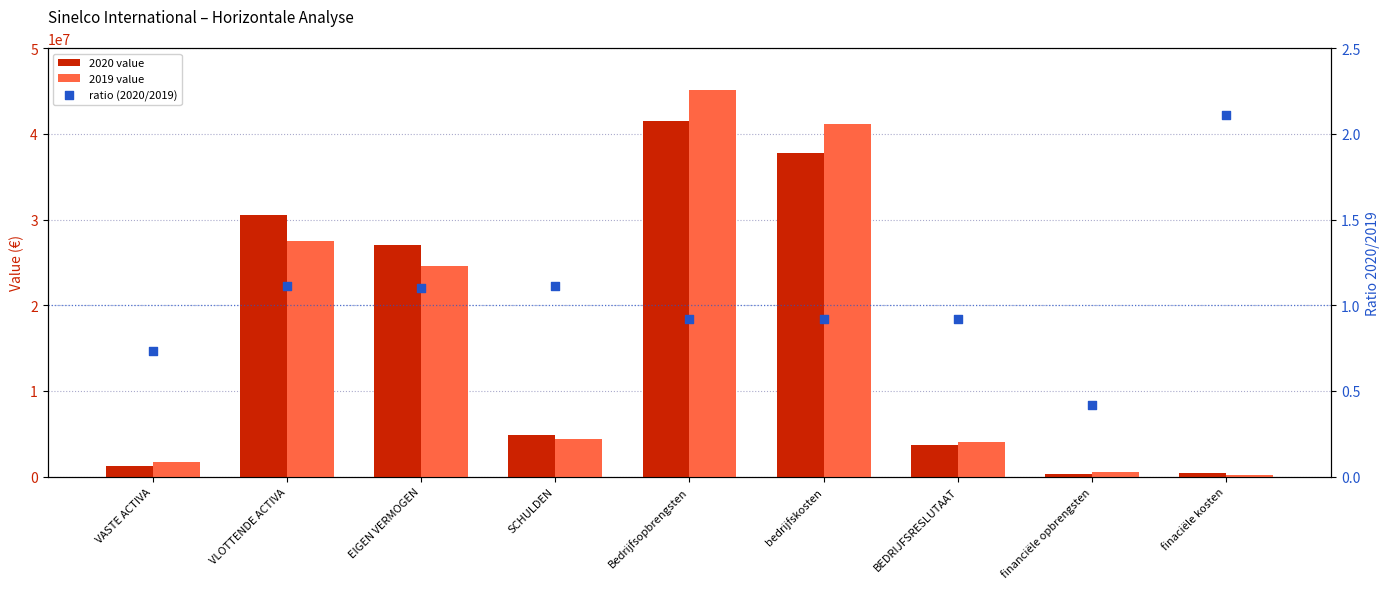

At how many categories does at least one series exceed 26934356?

4